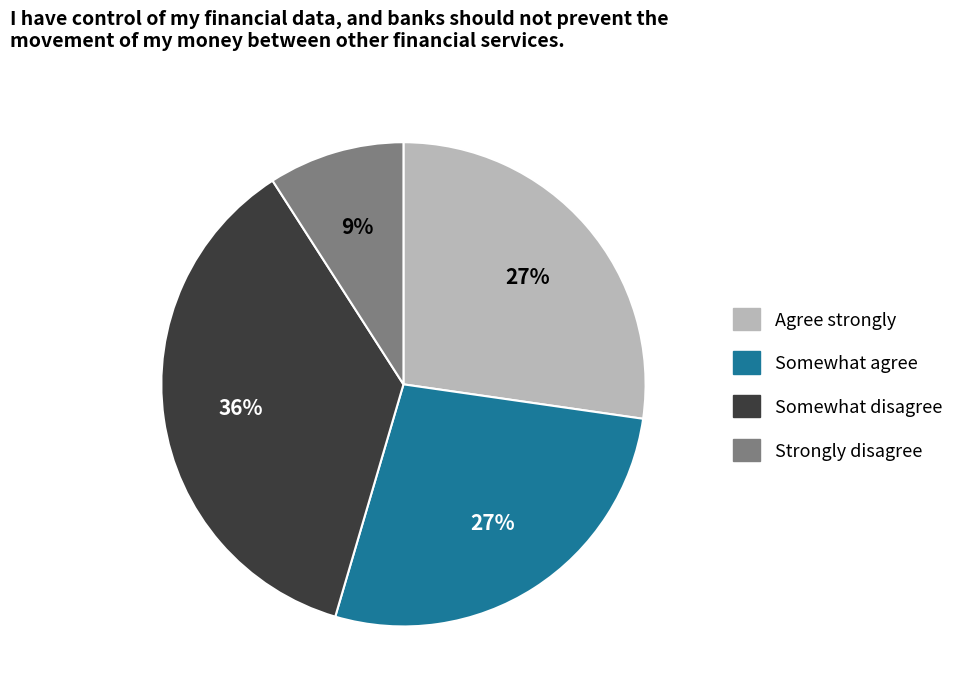

To the nearest percent, what is the difference between the largest and smallest slice percentages?

27%